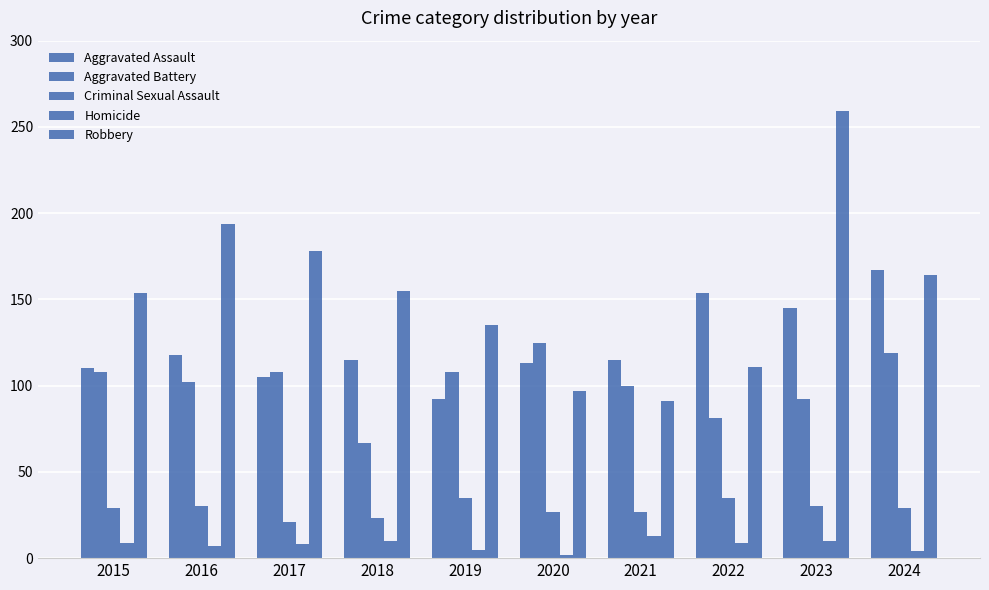

What value does the Aggravated Battery series have at 2015?

108